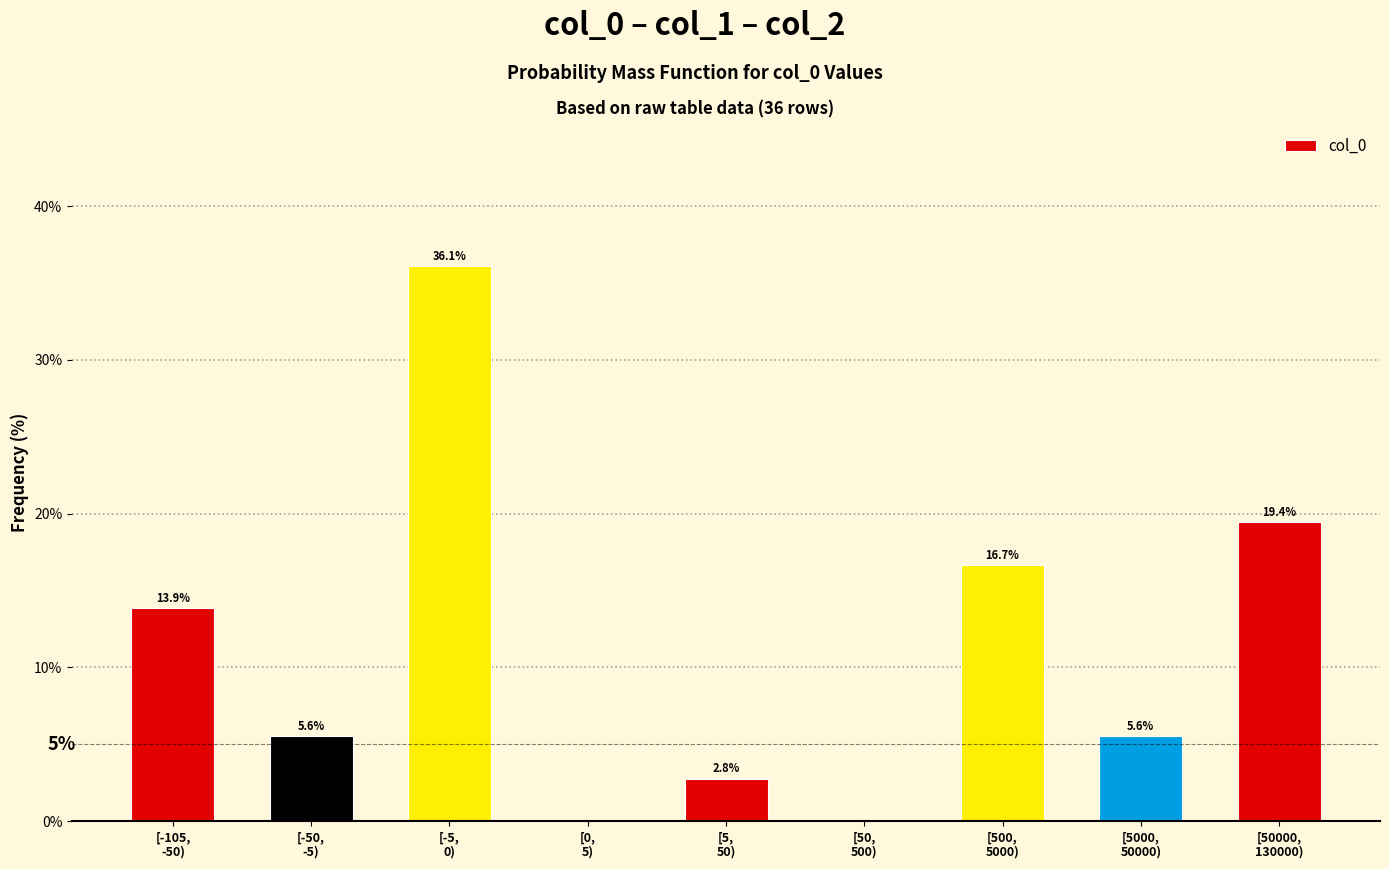

What is the greatest value displayed?

36.1